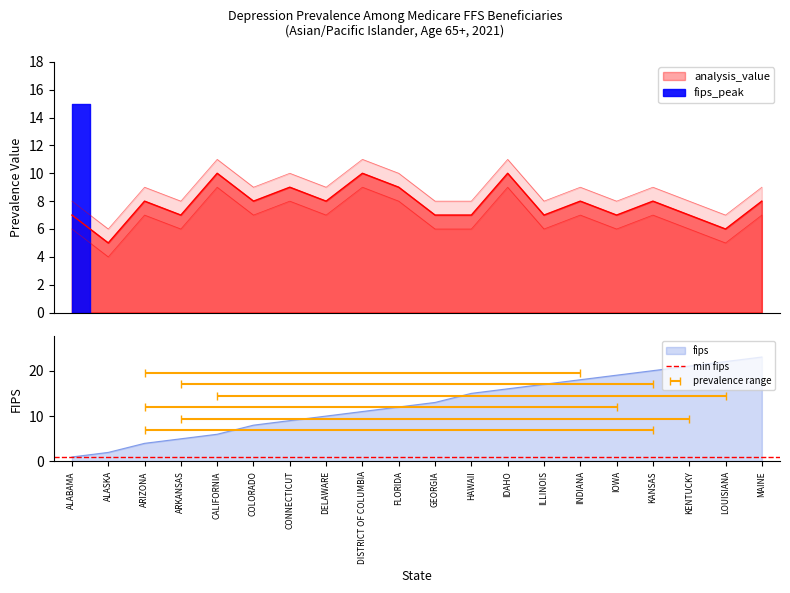

True or false: analysis_value has a value of 6 at ARIZONA.

False